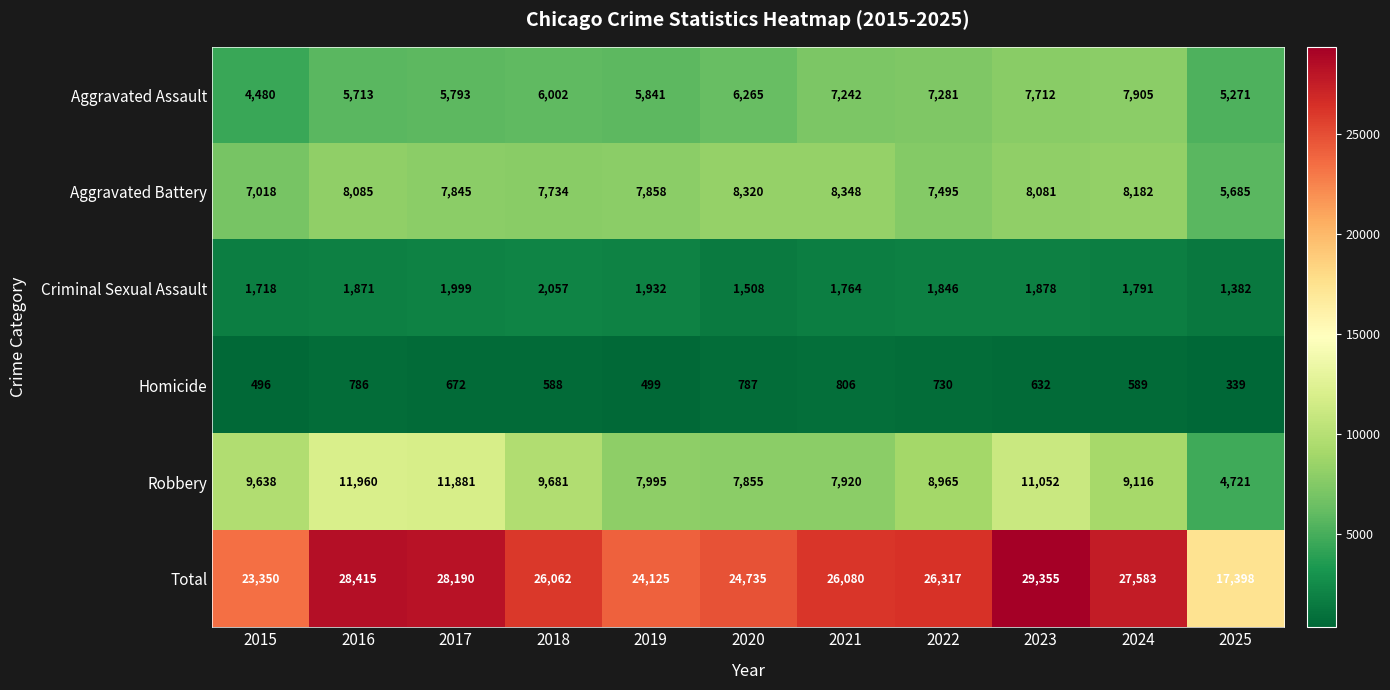

Count the number of categories in the chart.

11